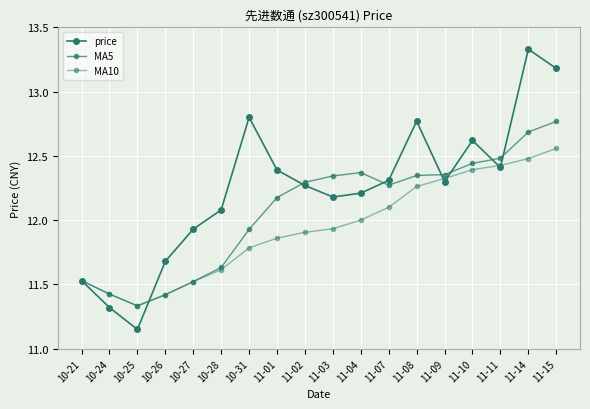

True or false: MA10 and MA5 cross at least once.

False